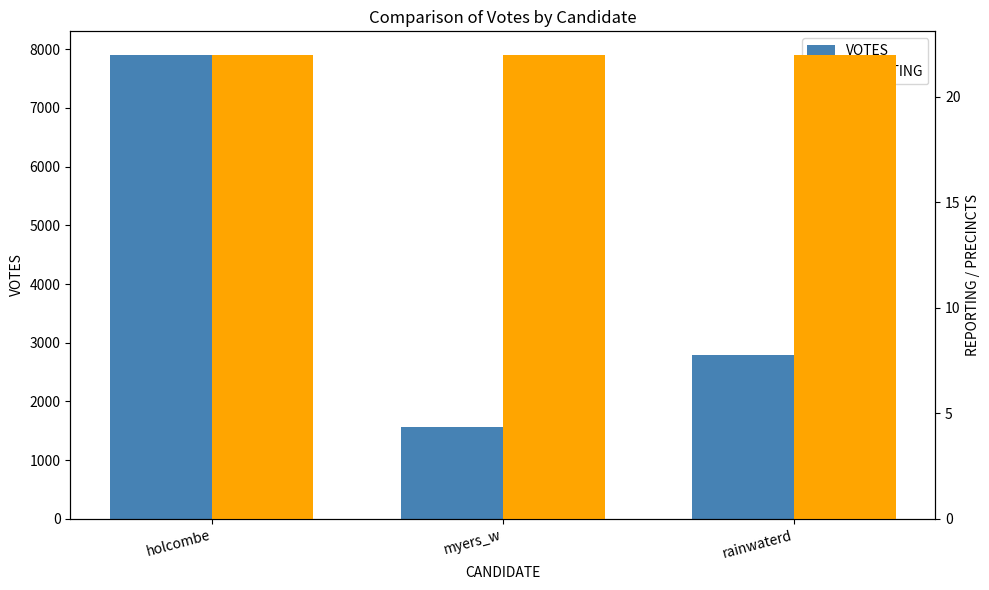

Is it true that VOTES equals 2082 at myers_w?

False